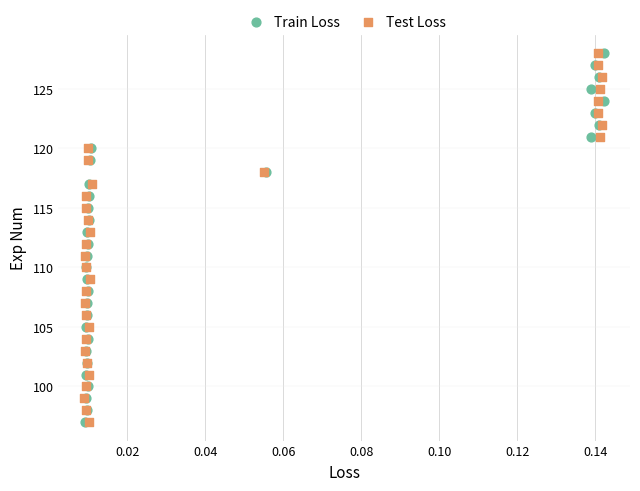

What are all the series names shown in the legend?

Train Loss, Test Loss